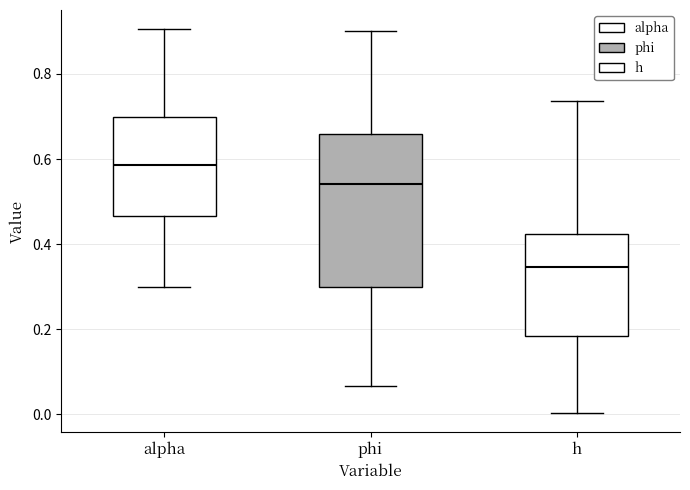

Which box has the lowest median line?

h